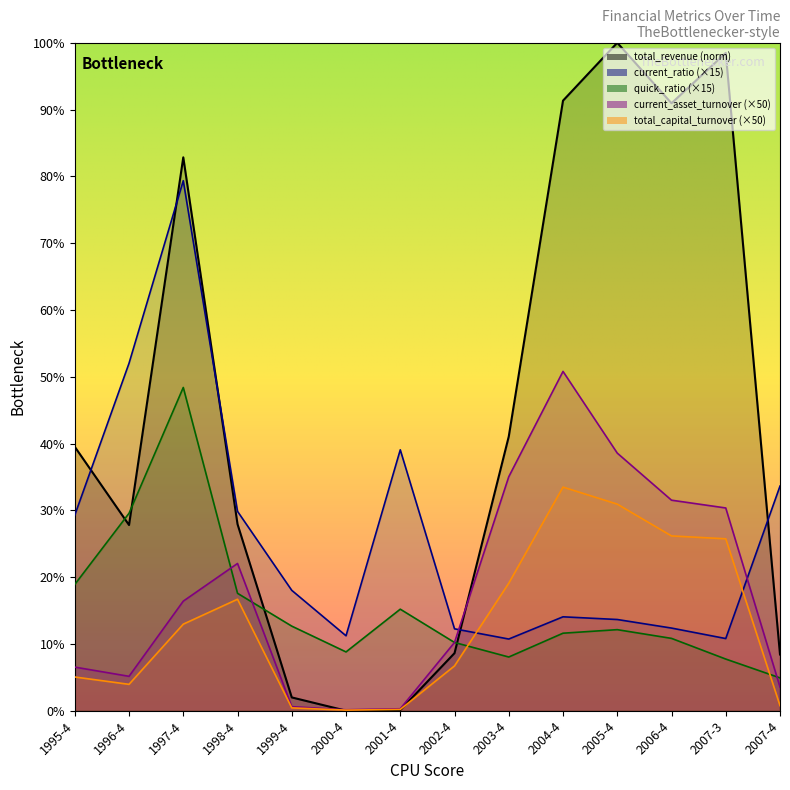

Where is the first local minimum for total_revenue?

1996-4